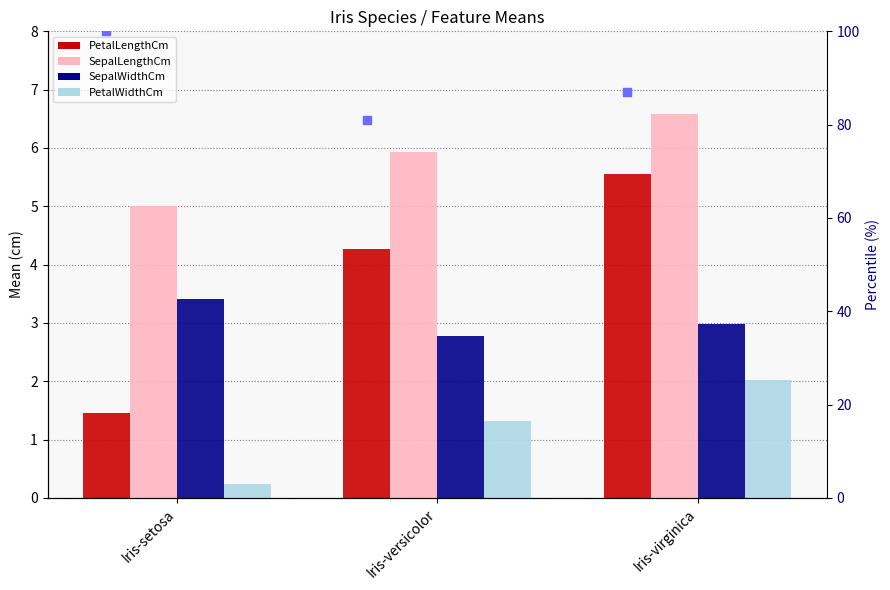

At which category is the sum across all series the highest?

Iris-setosa